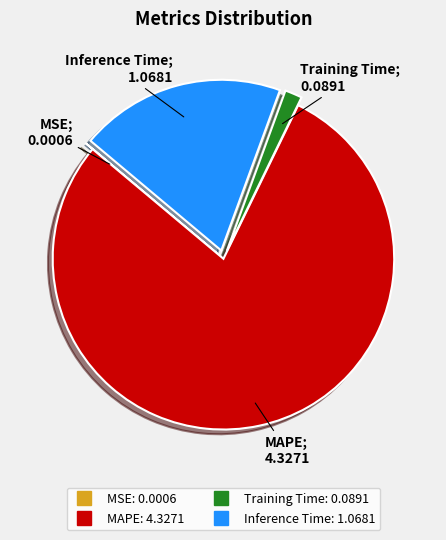

Which has a higher value, Inference Time or MAPE?

MAPE